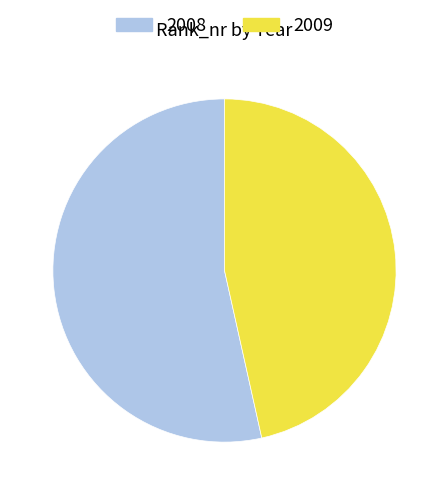

How many segments does this pie chart have?

2